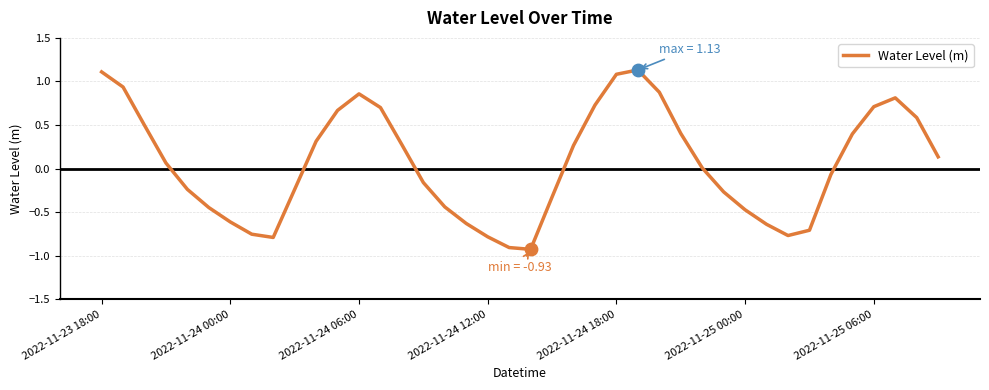

What is the minimum value shown in the chart?

-0.9